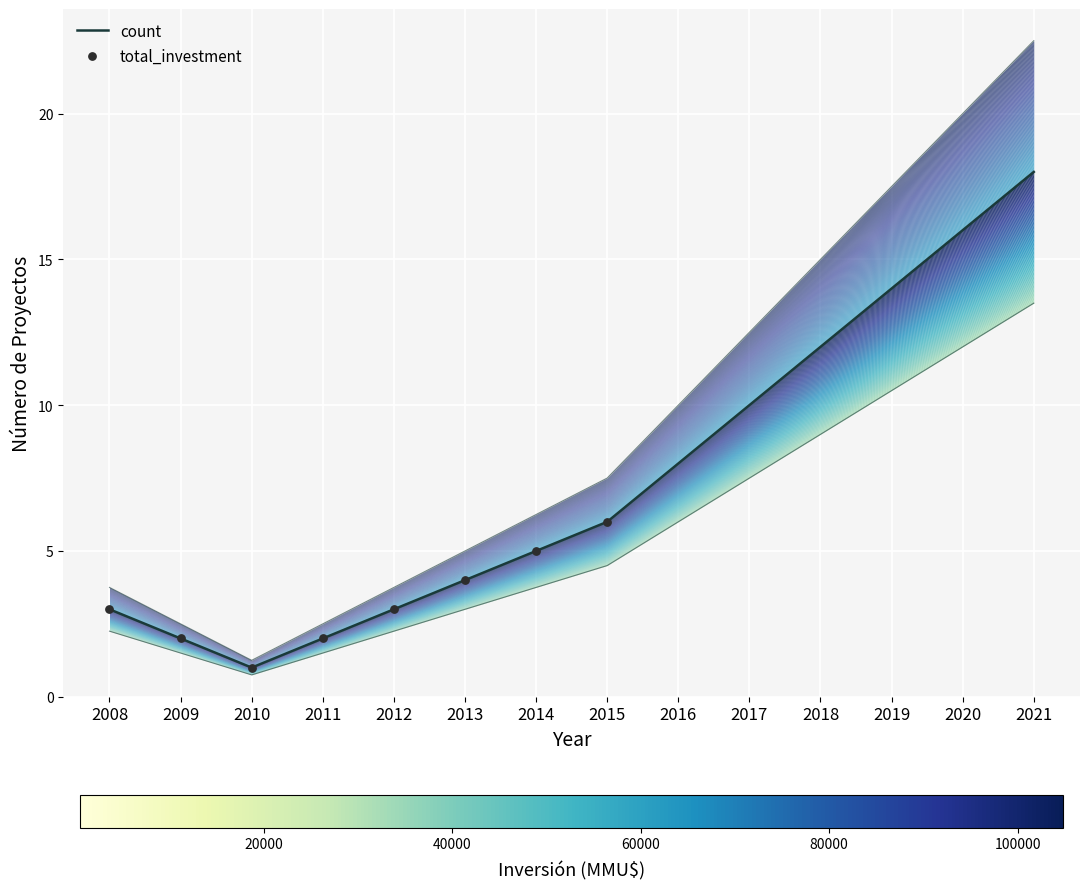

What is the change in value from 2014 to 2019?

+9